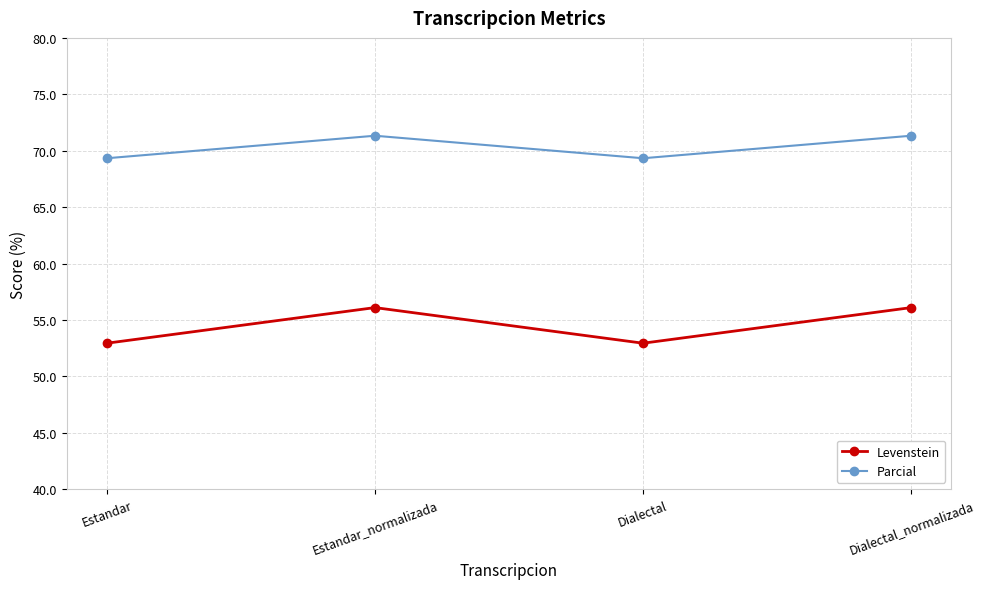

True or false: Parcial has a value of 115.4 at Estandar_normalizada.

False